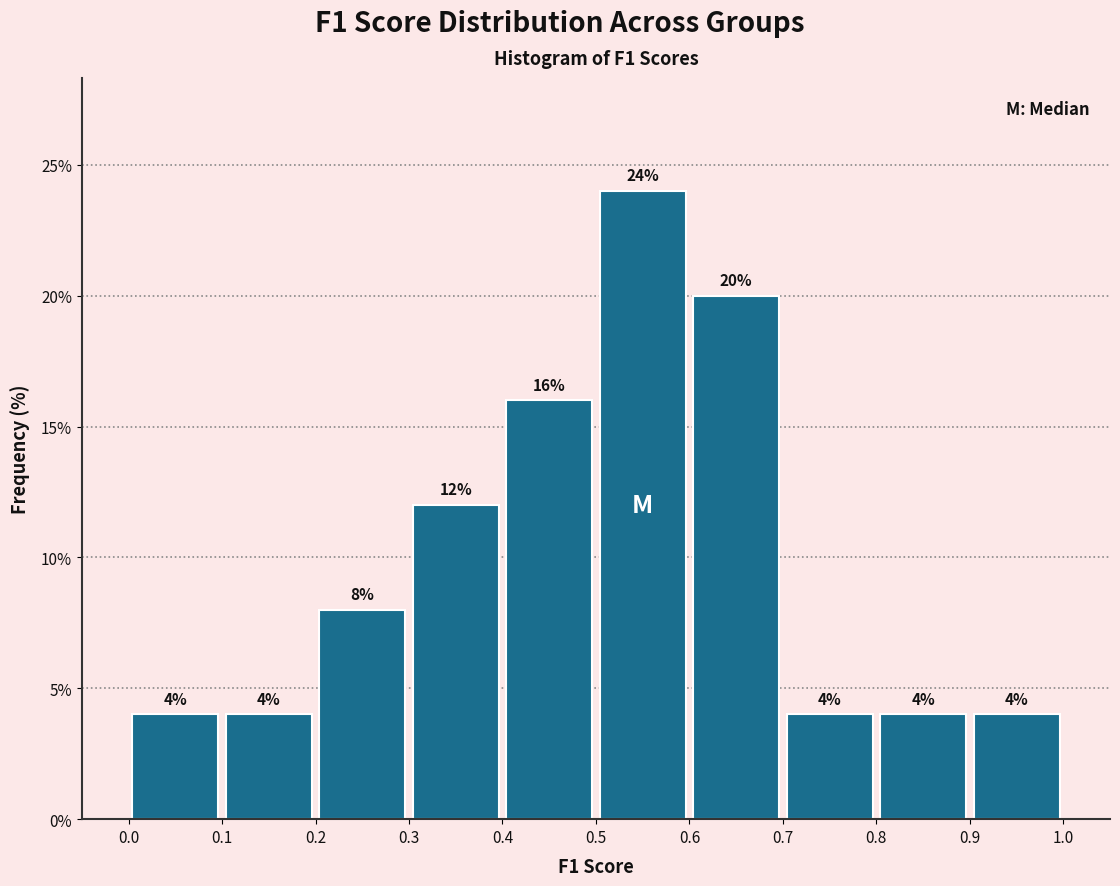

How tall is the bar that spans 0.6 to 0.7 on the x-axis?

20